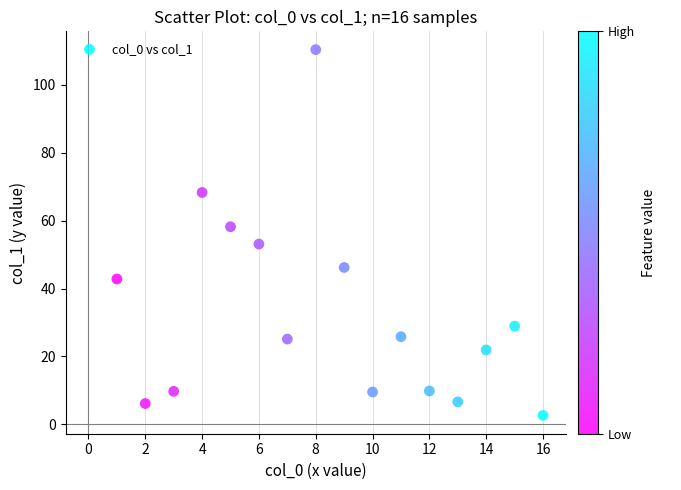

What is the range of X values (max minus min)?

15.0